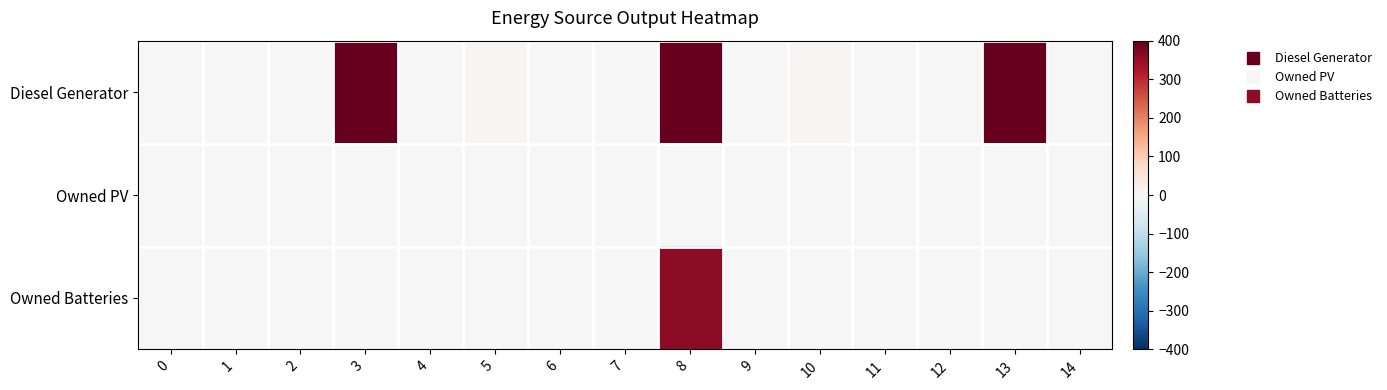

List the series in order of their overall mean, highest first.

Diesel Generator, Owned Batteries, Owned PV